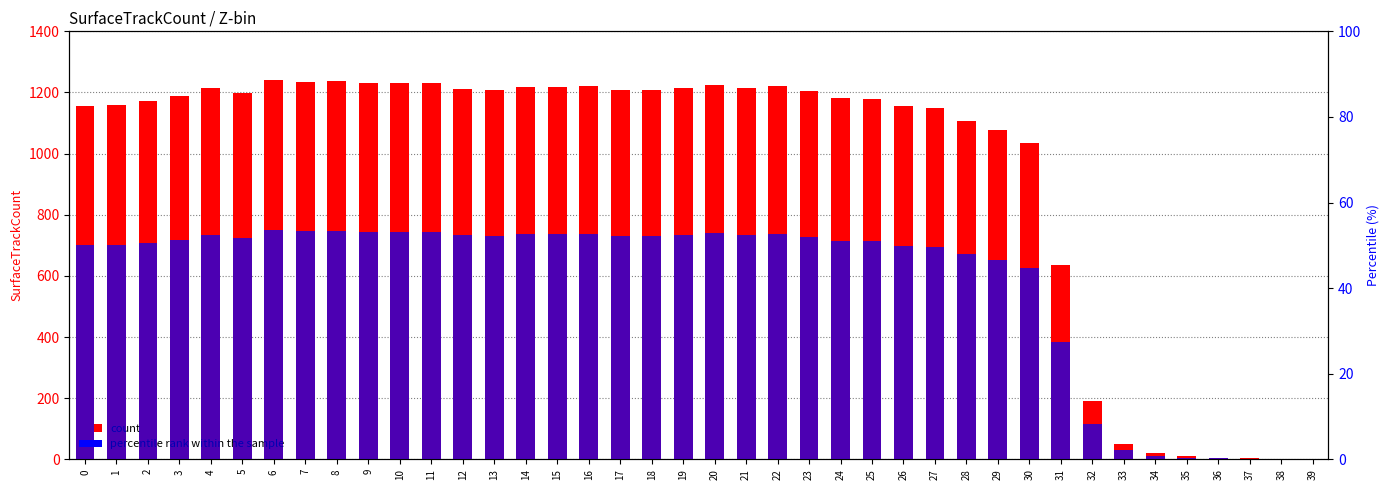

Is the value of count at 12 greater than the value of percentile rank within the sample at 26?

Yes